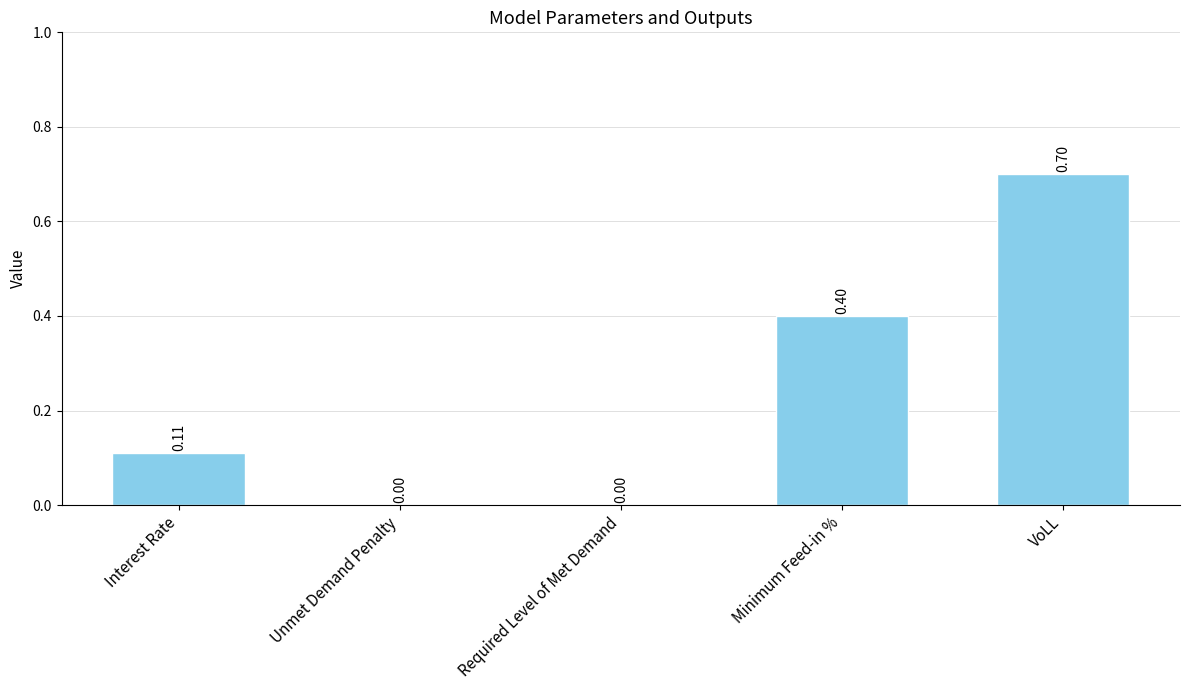

Between Interest Rate and Required Level of Met Demand, which is larger?

Interest Rate